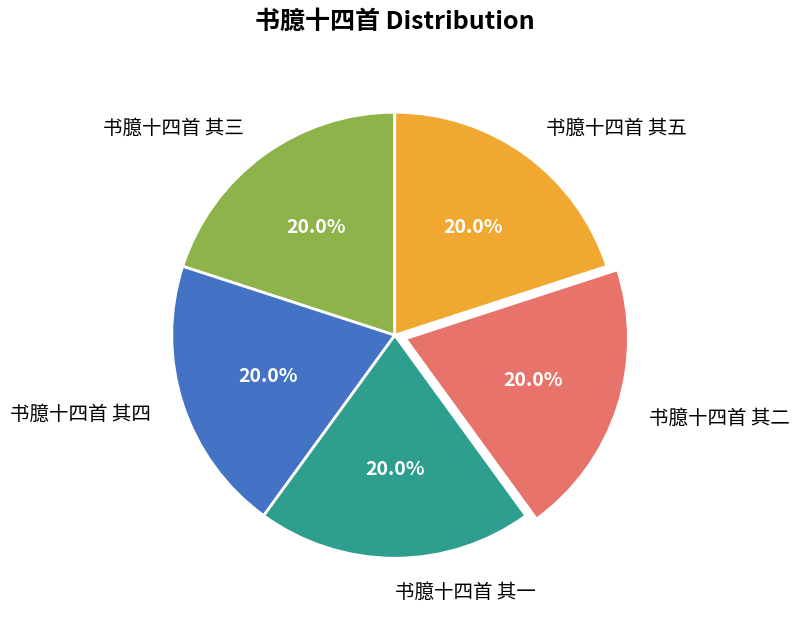

What percentage is the 书臆十四首 其四 slice, to the nearest percent?

20%